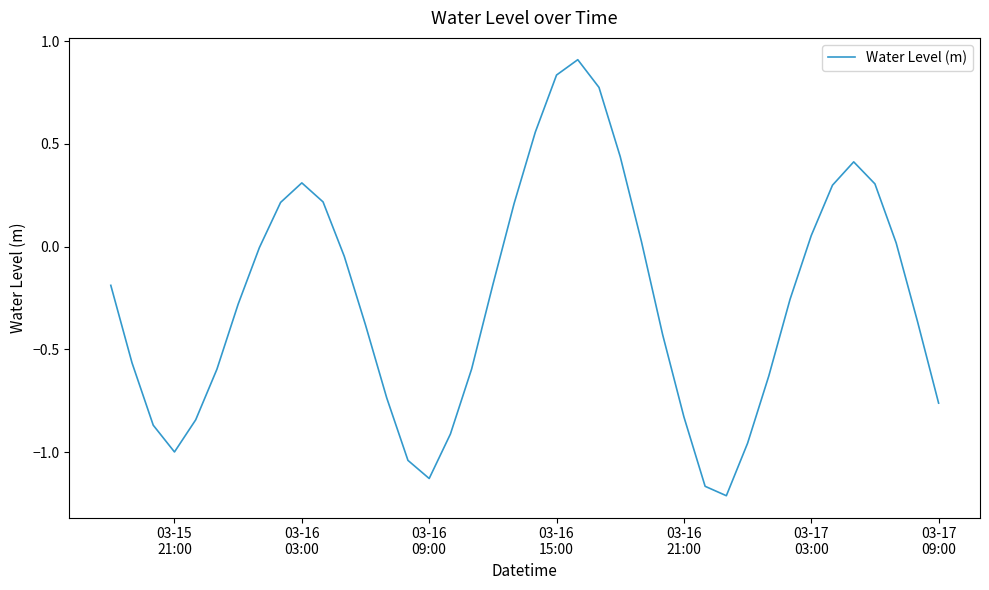

What is the difference between the maximum and minimum values?

2.1